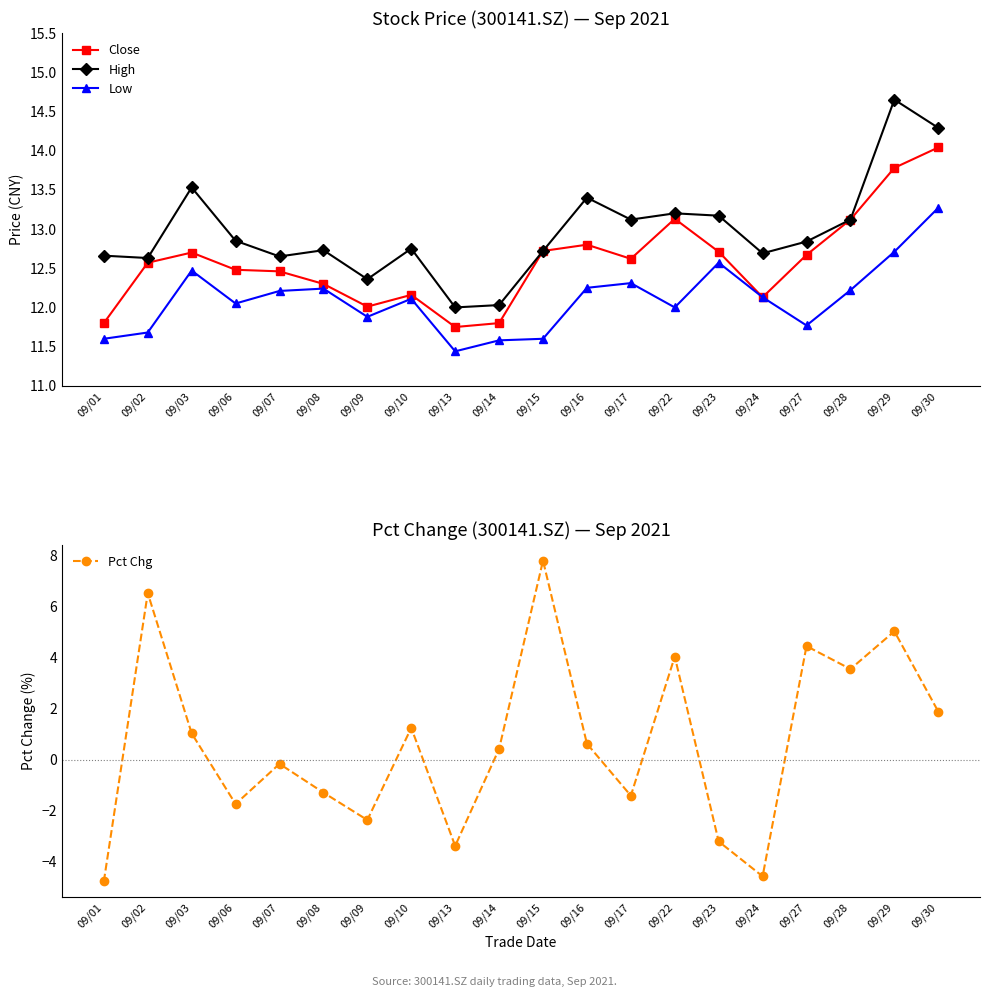

Where is the first local minimum for Low?

09/06